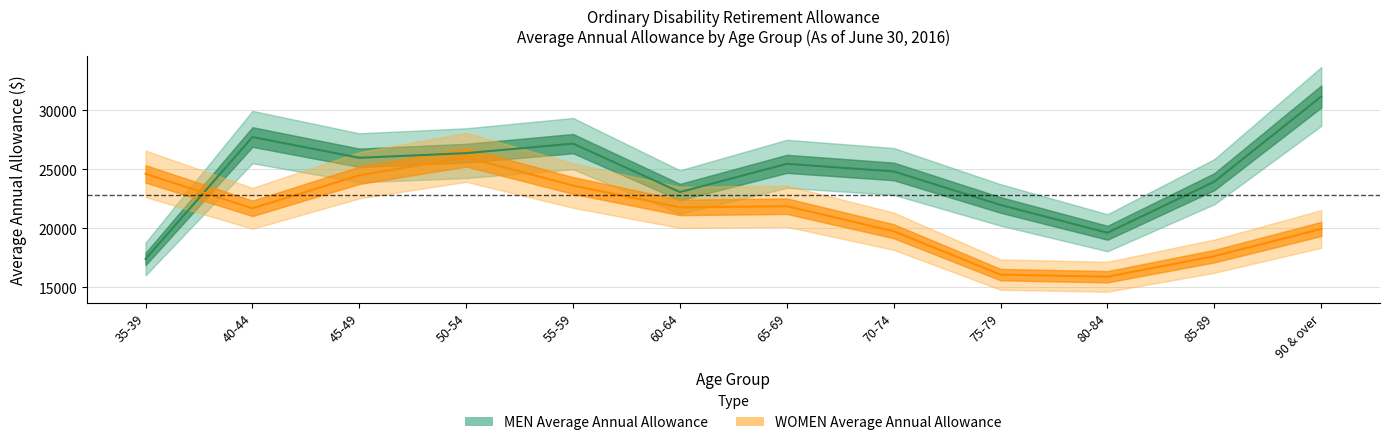

What is the difference between the WOMEN Average Annual Allowance values at 90 & over and 65-69?

1931